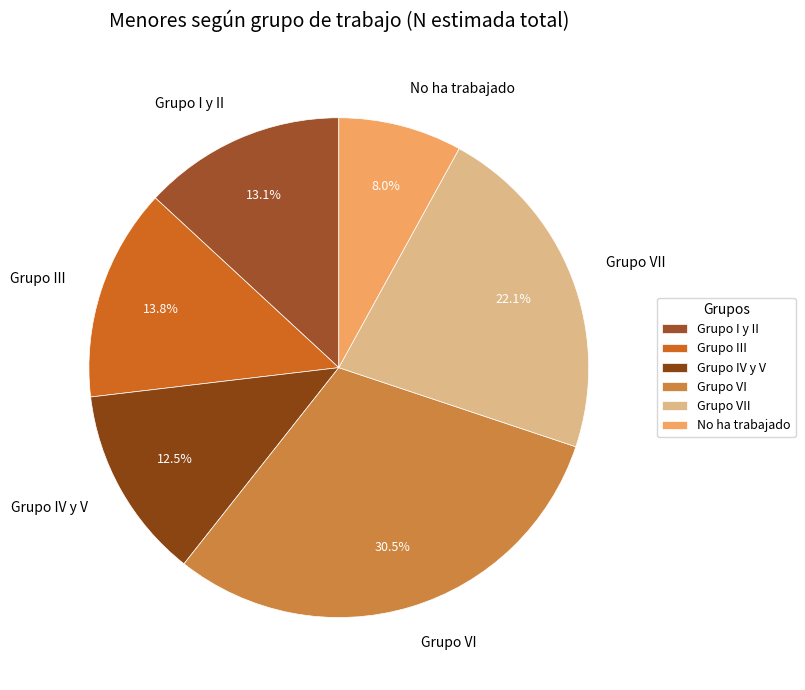

What is the largest slice in the pie chart?

Grupo VI